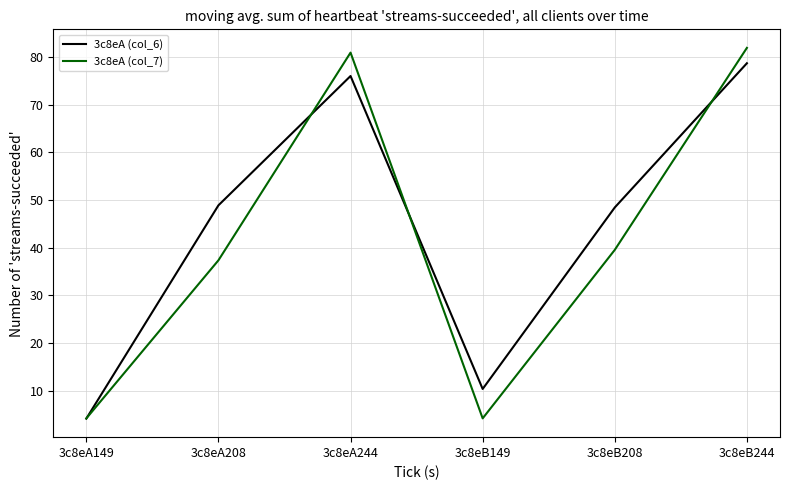

At how many categories does at least one series exceed 71?

2